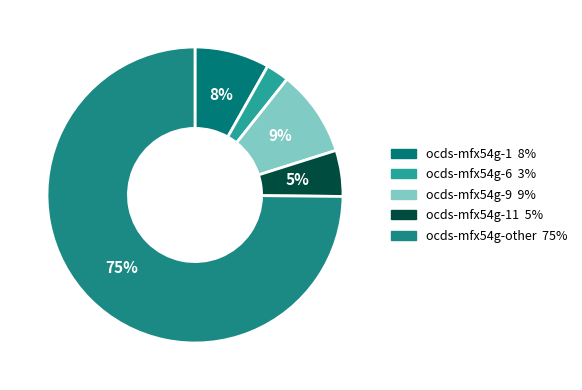

How many slices are in this pie chart?

5